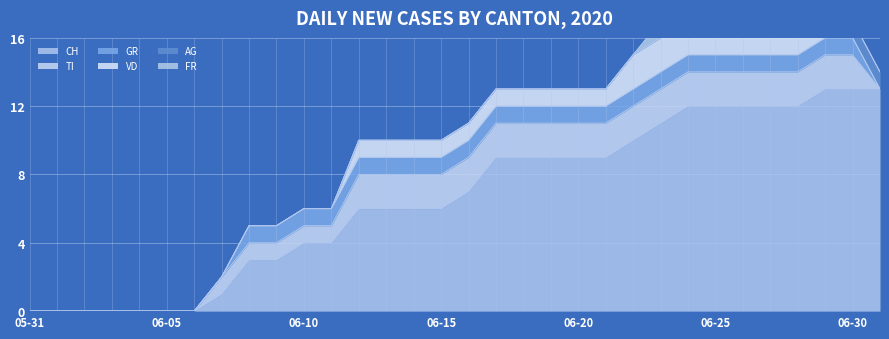

Count the number of data series in this chart.

6